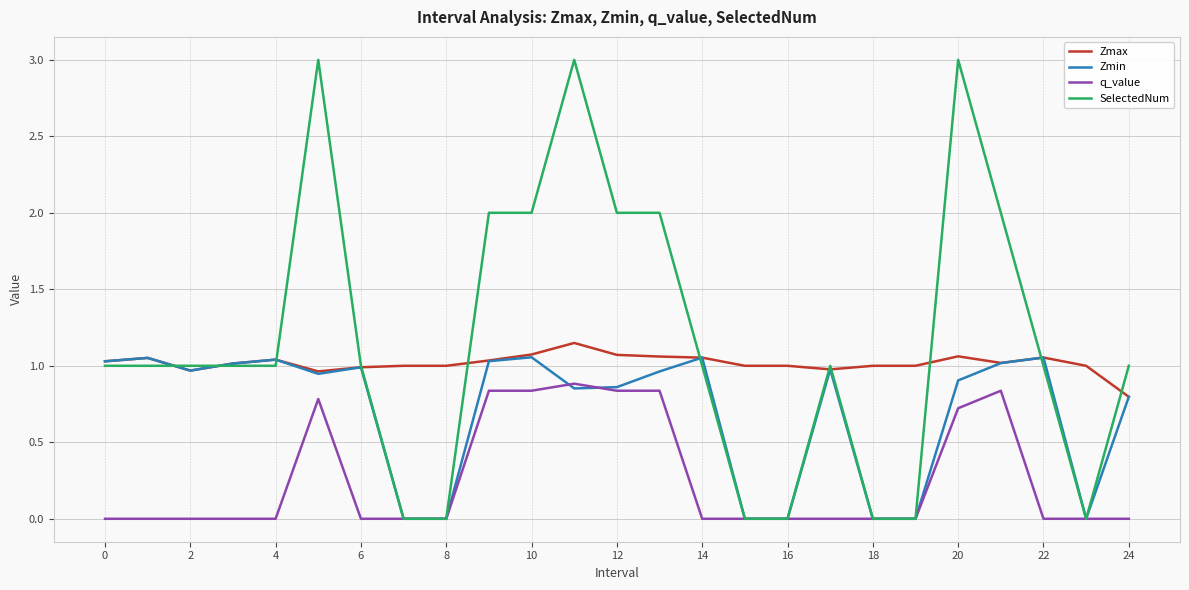

What is the sum of all Zmax values?

25.4